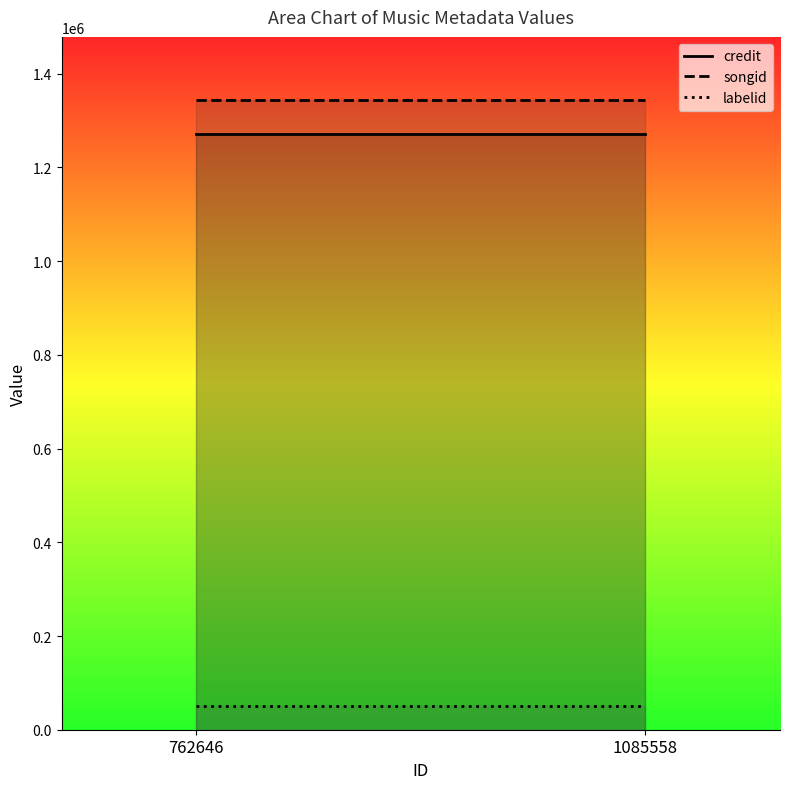

What is the maximum value shown in the chart?

1344136